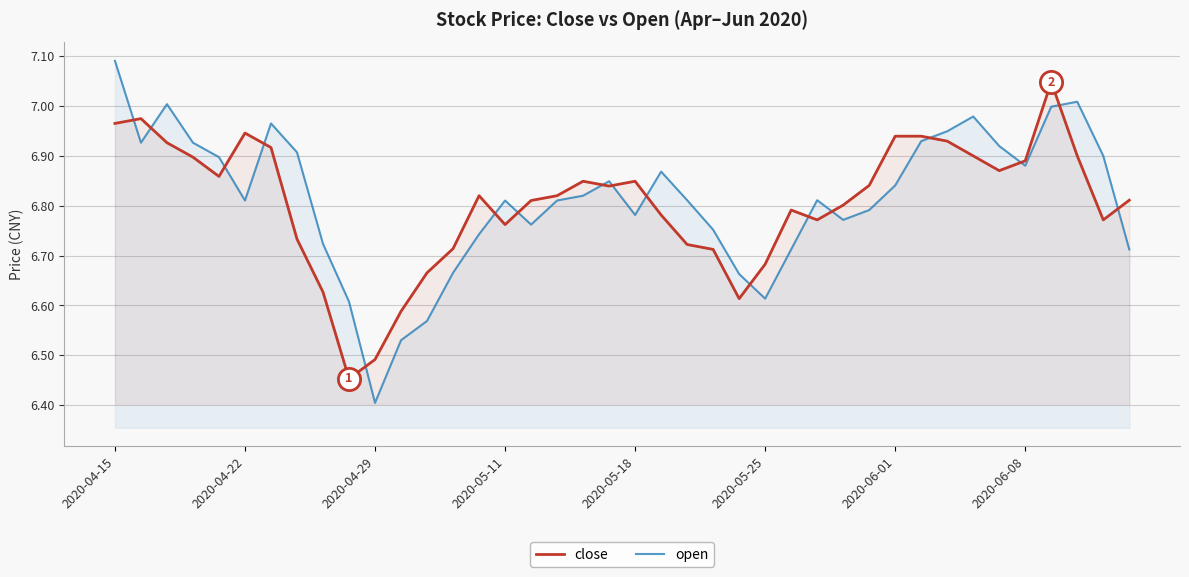

Rank the series at 2020-05-25 from highest to lowest value.

close, open